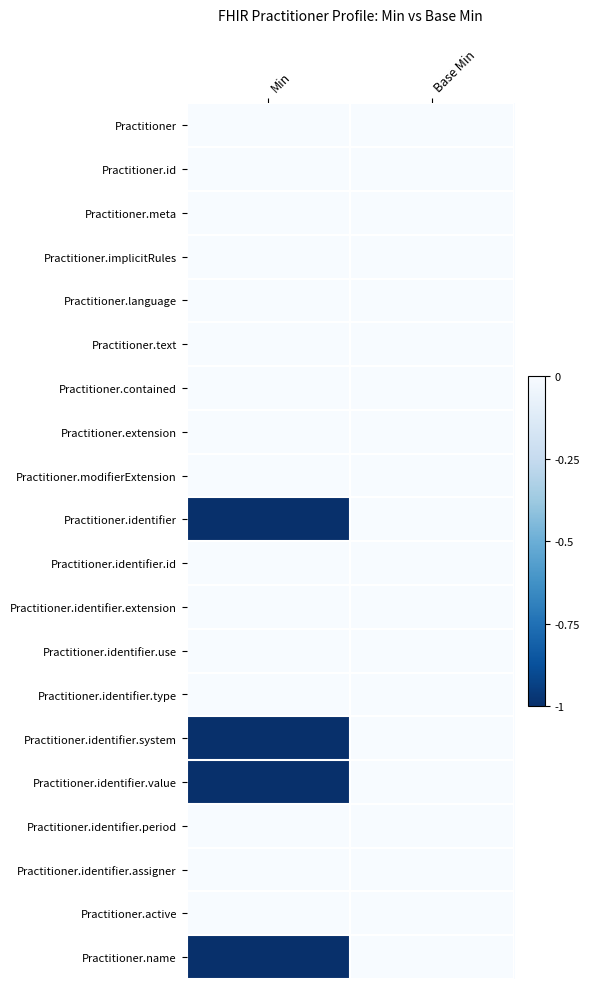

Reading left to right, what are all the values shown in this chart?

Practitioner: Min=0	Base Min=0
Practitioner.id: Min=0	Base Min=0
Practitioner.meta: Min=0	Base Min=0
Practitioner.implicitRules: Min=0	Base Min=0
Practitioner.language: Min=0	Base Min=0
Practitioner.text: Min=0	Base Min=0
Practitioner.contained: Min=0	Base Min=0
Practitioner.extension: Min=0	Base Min=0
Practitioner.modifierExtension: Min=0	Base Min=0
Practitioner.identifier: Min=-1	Base Min=0
Practitioner.identifier.id: Min=0	Base Min=0
Practitioner.identifier.extension: Min=0	Base Min=0
Practitioner.identifier.use: Min=0	Base Min=0
Practitioner.identifier.type: Min=0	Base Min=0
Practitioner.identifier.system: Min=-1	Base Min=0
Practitioner.identifier.value: Min=-1	Base Min=0
Practitioner.identifier.period: Min=0	Base Min=0
Practitioner.identifier.assigner: Min=0	Base Min=0
Practitioner.active: Min=0	Base Min=0
Practitioner.name: Min=-1	Base Min=0